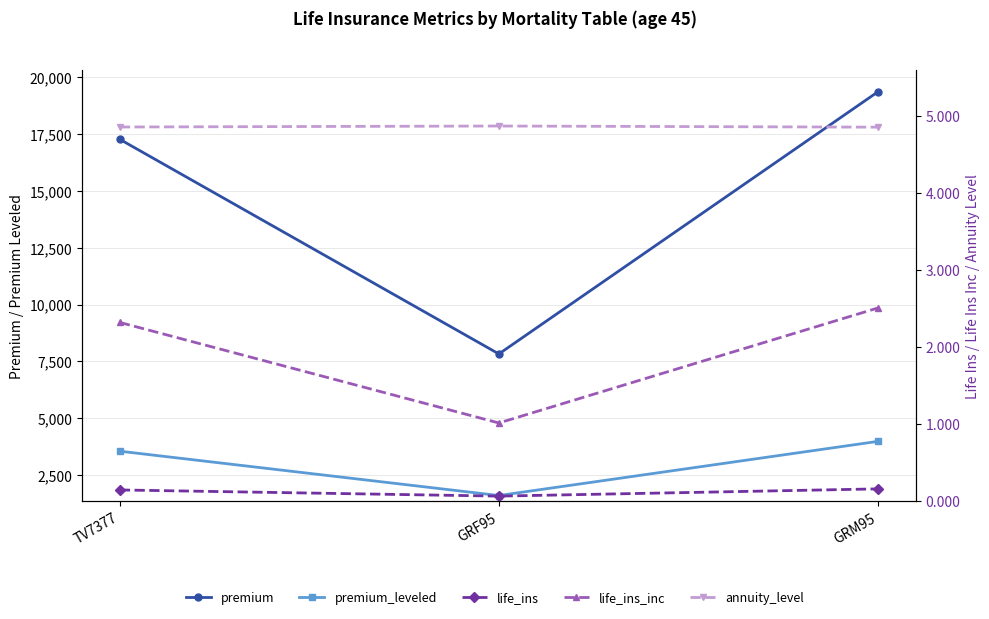

Is the value of life_ins at TV7377 greater than the value of premium at TV7377?

No